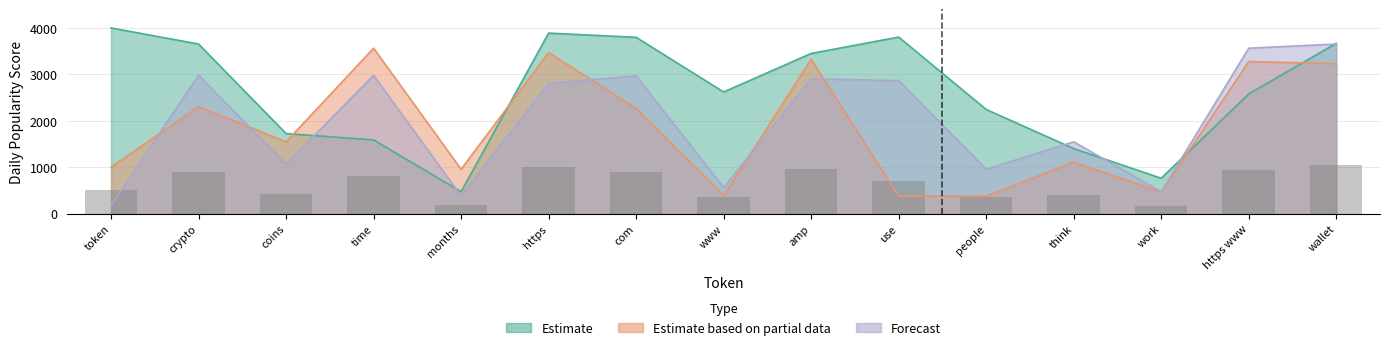

Rank the series by their average value, from highest to lowest.

Estimate, Forecast, Estimate based on partial data